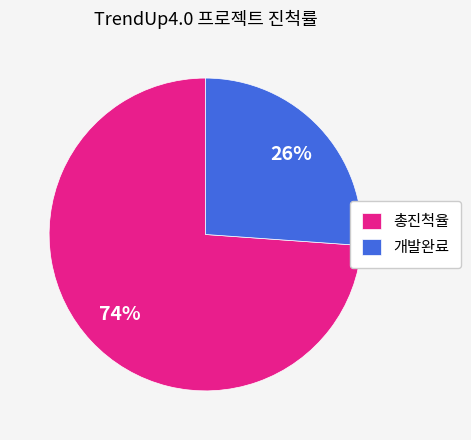

Is 개발완료 the majority of the pie?

No